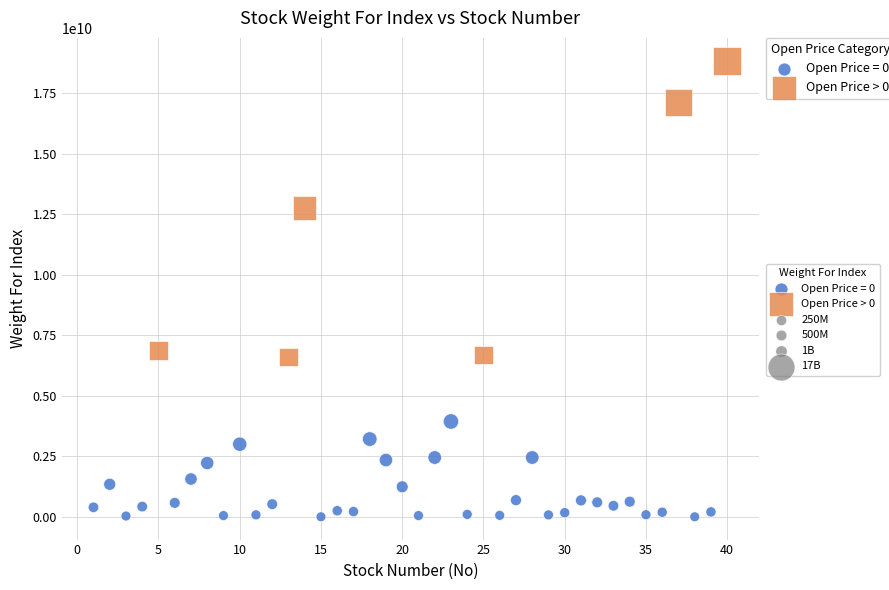

Which series has the largest Y range (max minus min)?

Open Price > 0